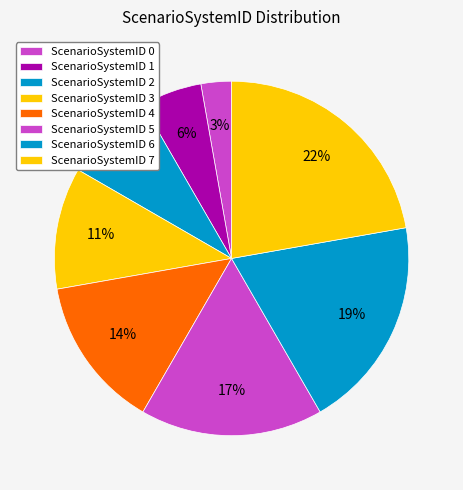

Count the number of slices in the pie.

8